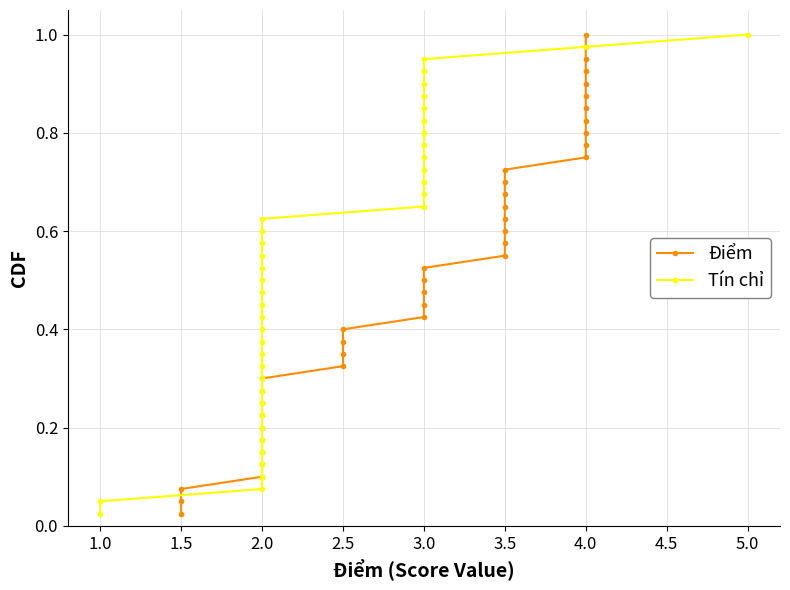

Count the number of data series in this chart.

2